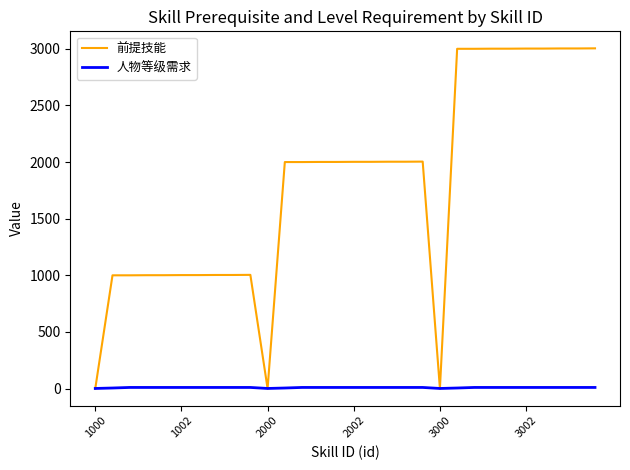

What is the greatest value displayed?

3004